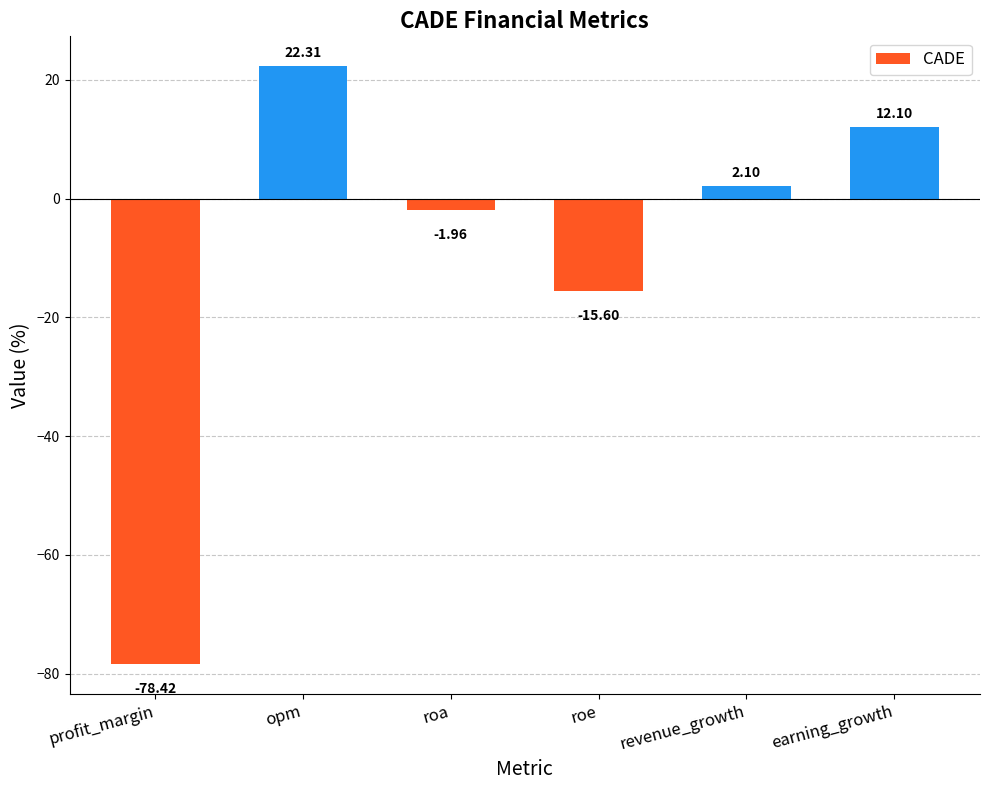

The value at roe is -23.3. True or false?

False